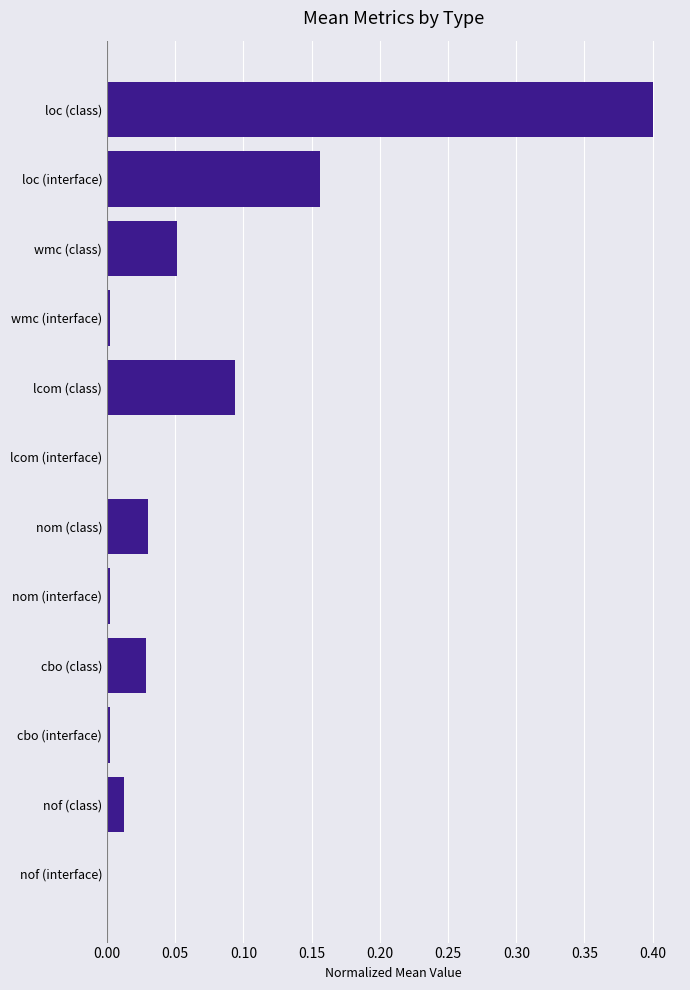

Are the bars horizontal?

Yes